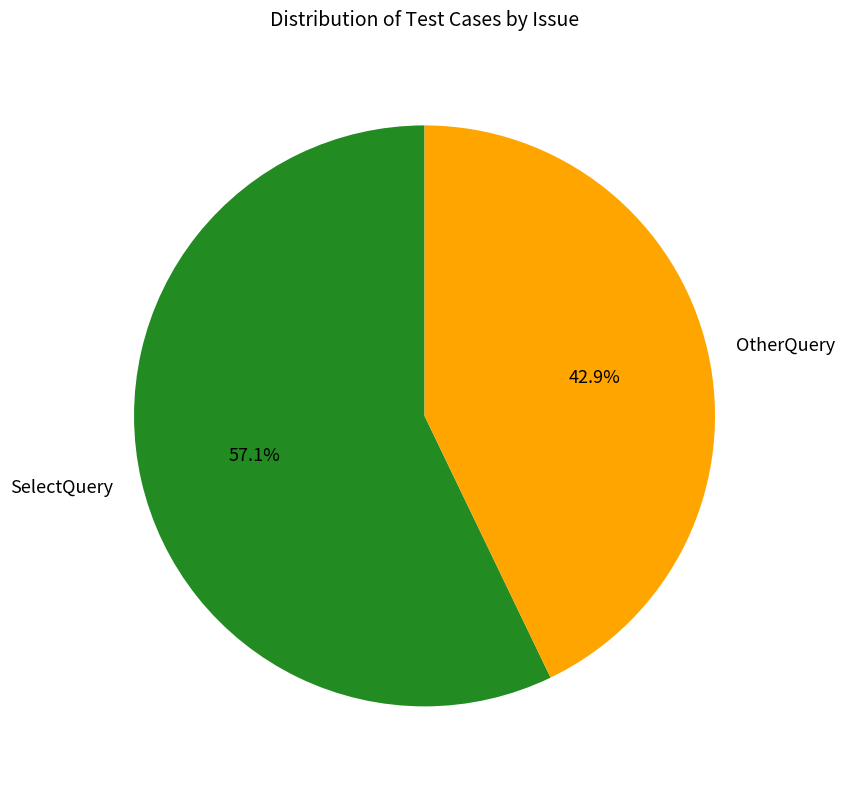

Count the number of slices in the pie.

2